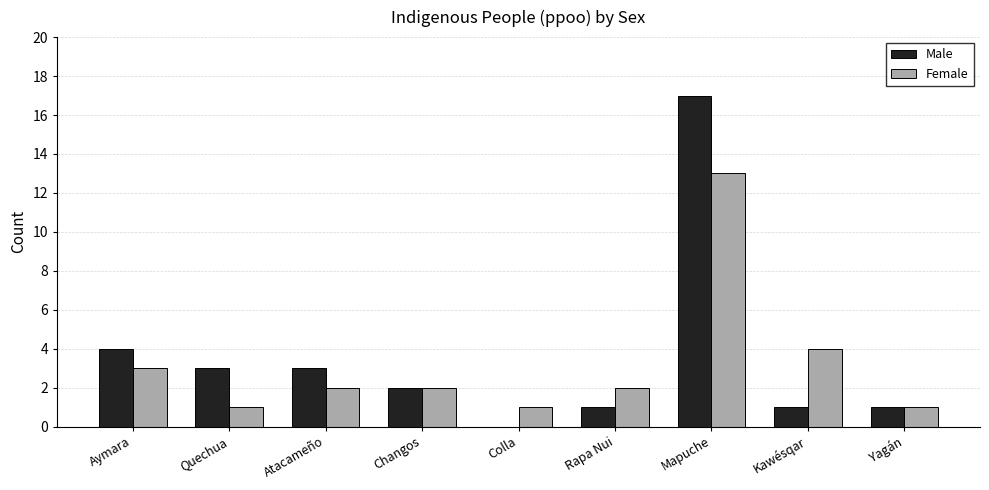

At which category does the chart reach its peak across all series?

Mapuche